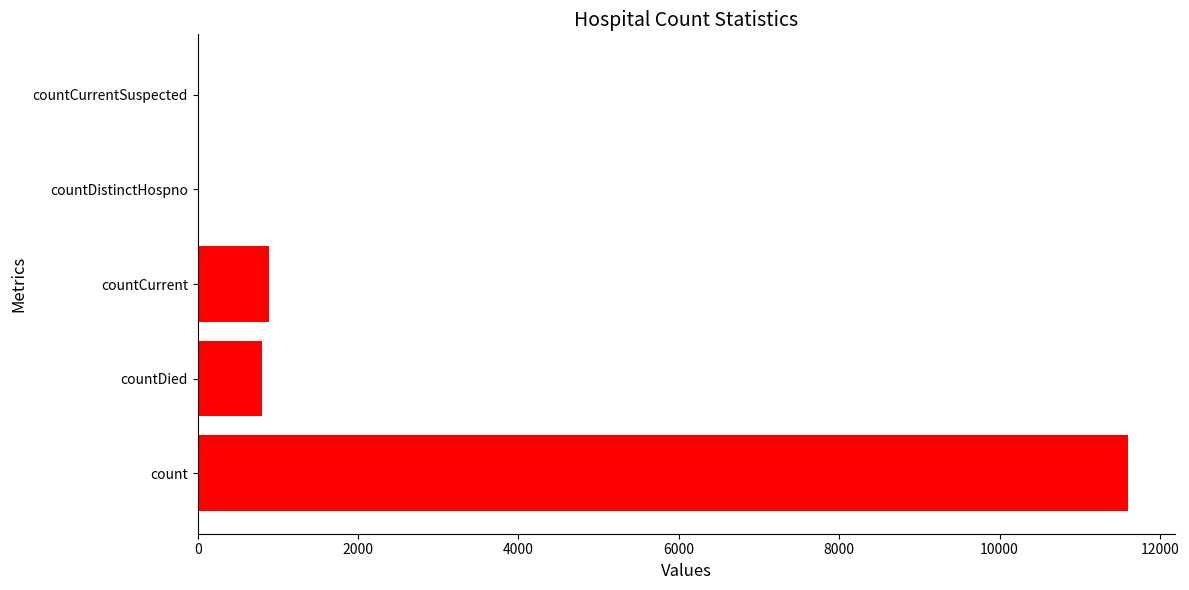

The chart shows a value of 0 at countDistinctHospno. True or false?

True